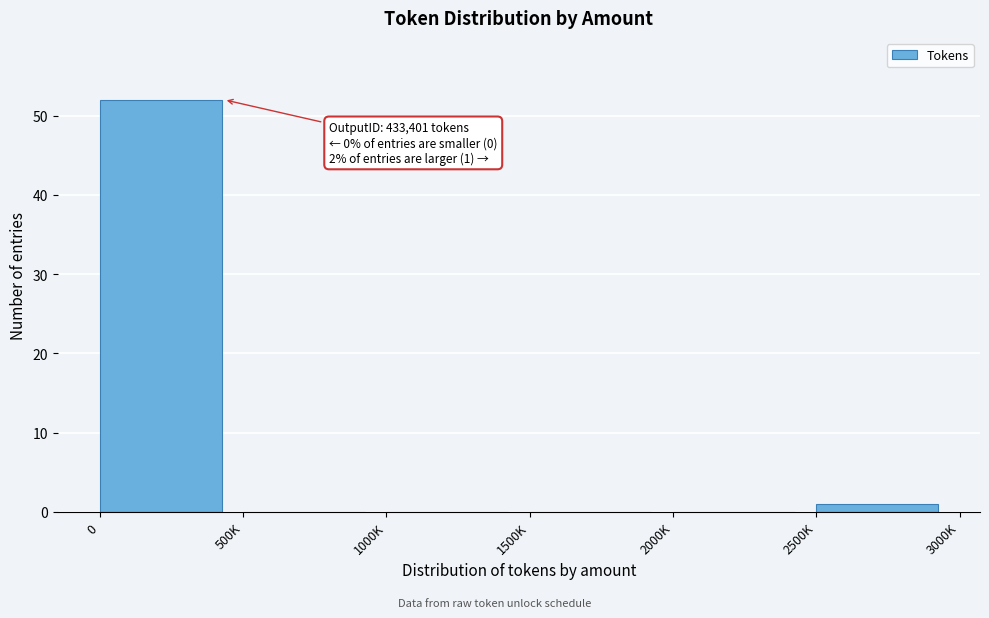

Reading left to right, extract all data points from this chart.

0=52	500K=0	1000K=0	1500K=0	2000K=0	2500K=1